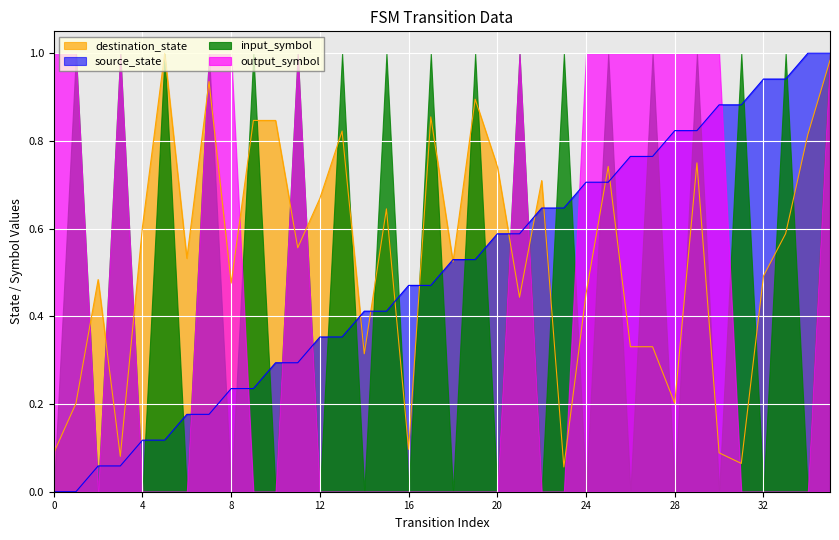

At 8, list the series in order from largest to smallest.

output_symbol, destination_state, source_state, input_symbol